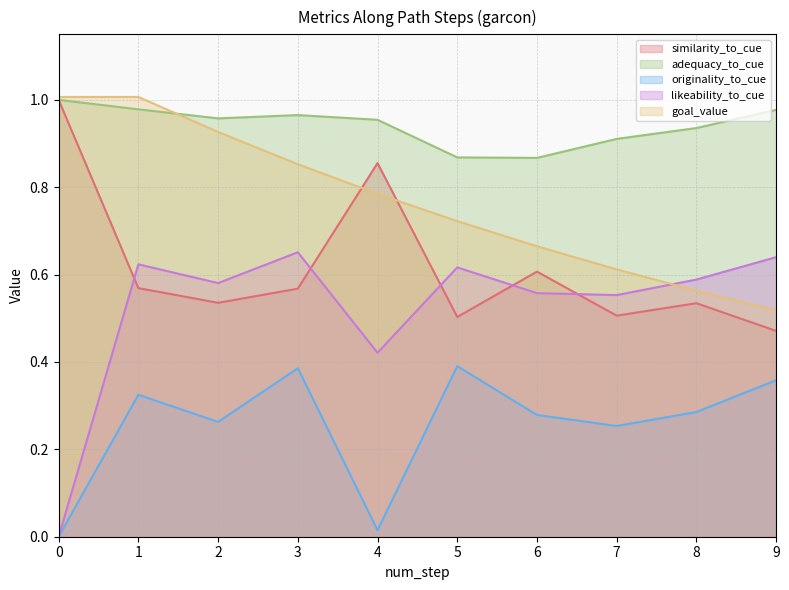

True or false: originality_to_cue and goal_value cross at least once.

False